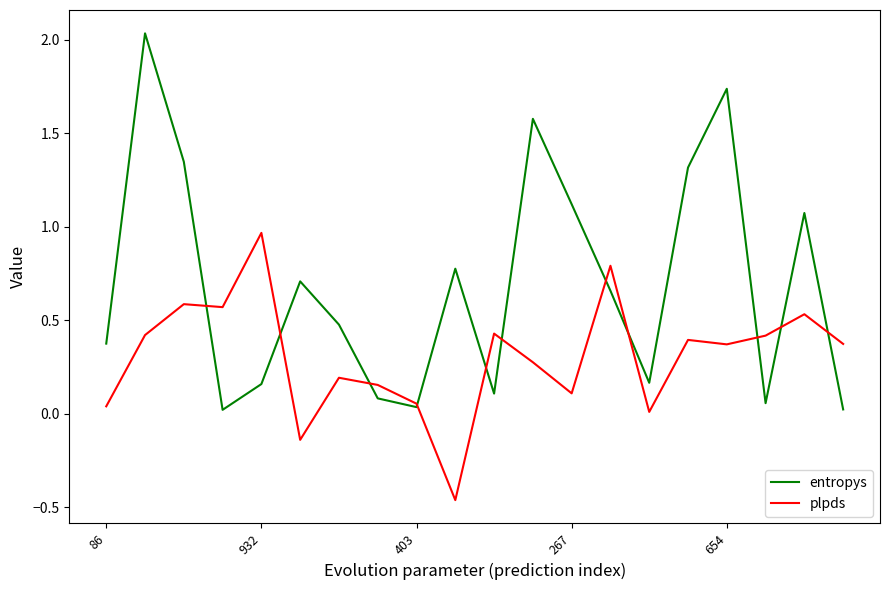

Which series has the widest spread of values?

entropys